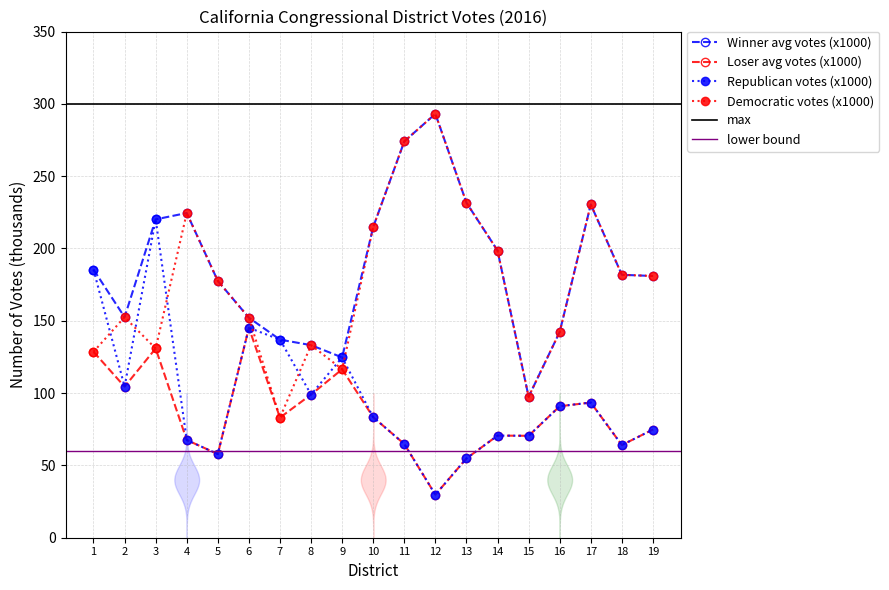

Reading left to right, list all the values displayed in this chart.

Winner avg votes (x1000): 1=185.4	2=152.5	3=220.1	4=224.5	5=177.6	6=152.1	7=137.0	8=133.2	9=124.7	10=214.9	11=274.0	12=293.1	13=231.6	14=198.6	15=97.5	16=142.3	17=230.5	18=181.8	19=181.0
Loser avg votes (x1000): 1=128.6	2=104.5	3=130.8	4=67.6	5=57.8	6=145.2	7=83.0	8=99.0	9=116.5	10=83.3	11=64.8	12=29.8	13=54.8	14=70.6	15=70.5	16=90.9	17=93.5	18=64.1	19=74.8
Republican votes (x1000): 1=185.4	2=104.5	3=220.1	4=67.6	5=57.8	6=145.2	7=137.0	8=99.0	9=124.7	10=83.3	11=64.8	12=29.8	13=54.8	14=70.6	15=70.5	16=90.9	17=93.5	18=64.1	19=74.8
Democratic votes (x1000): 1=128.6	2=152.5	3=130.8	4=224.5	5=177.6	6=152.1	7=83.0	8=133.2	9=116.5	10=214.9	11=274.0	12=293.1	13=231.6	14=198.6	15=97.5	16=142.3	17=230.5	18=181.8	19=181.0